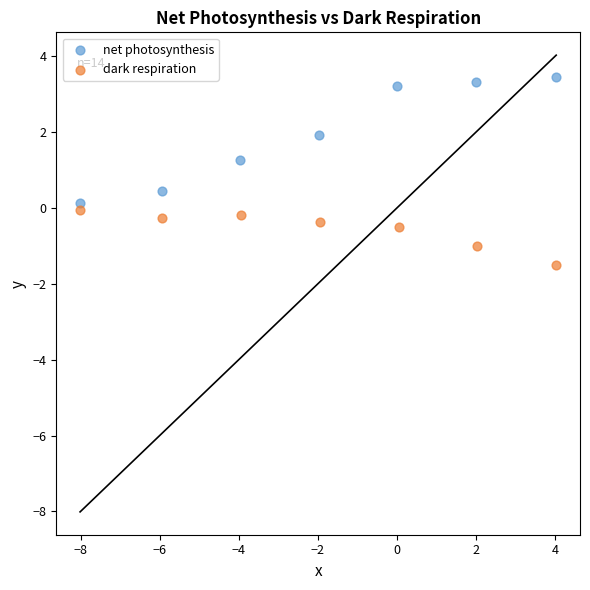

Which series reaches the minimum Y coordinate?

dark respiration